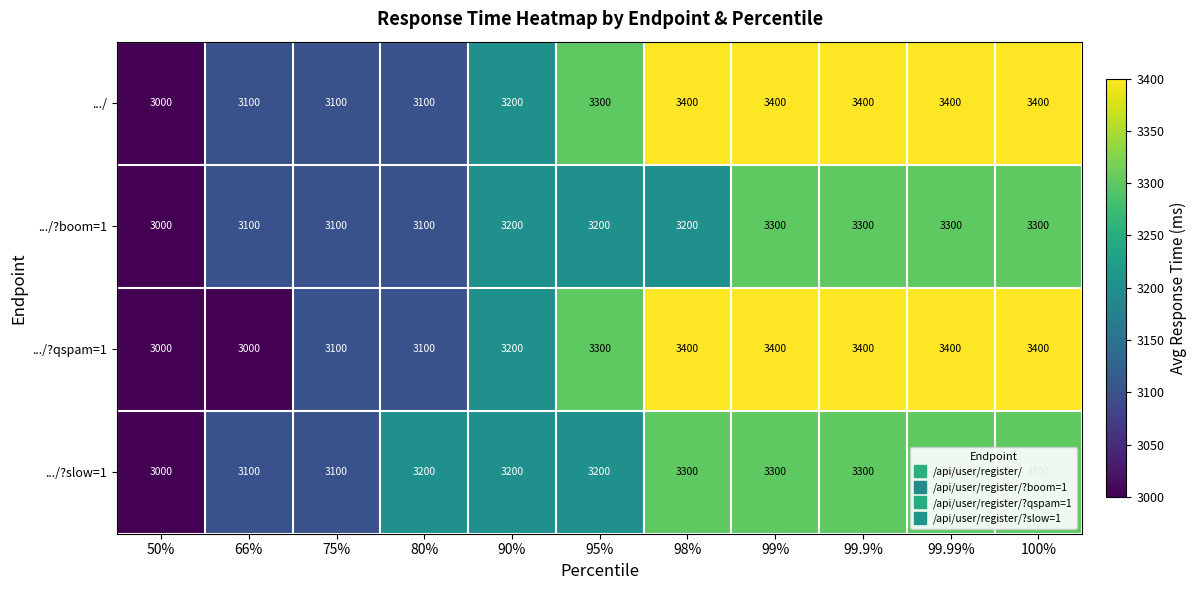

How many .../?boom=1 values are between 3100 and 3300?

10